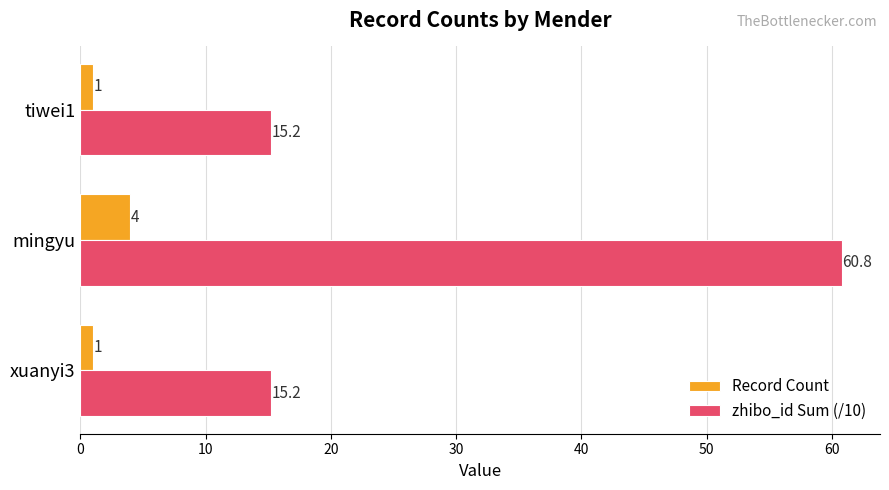

At which label does zhibo_id Sum (/10) reach its peak?

mingyu